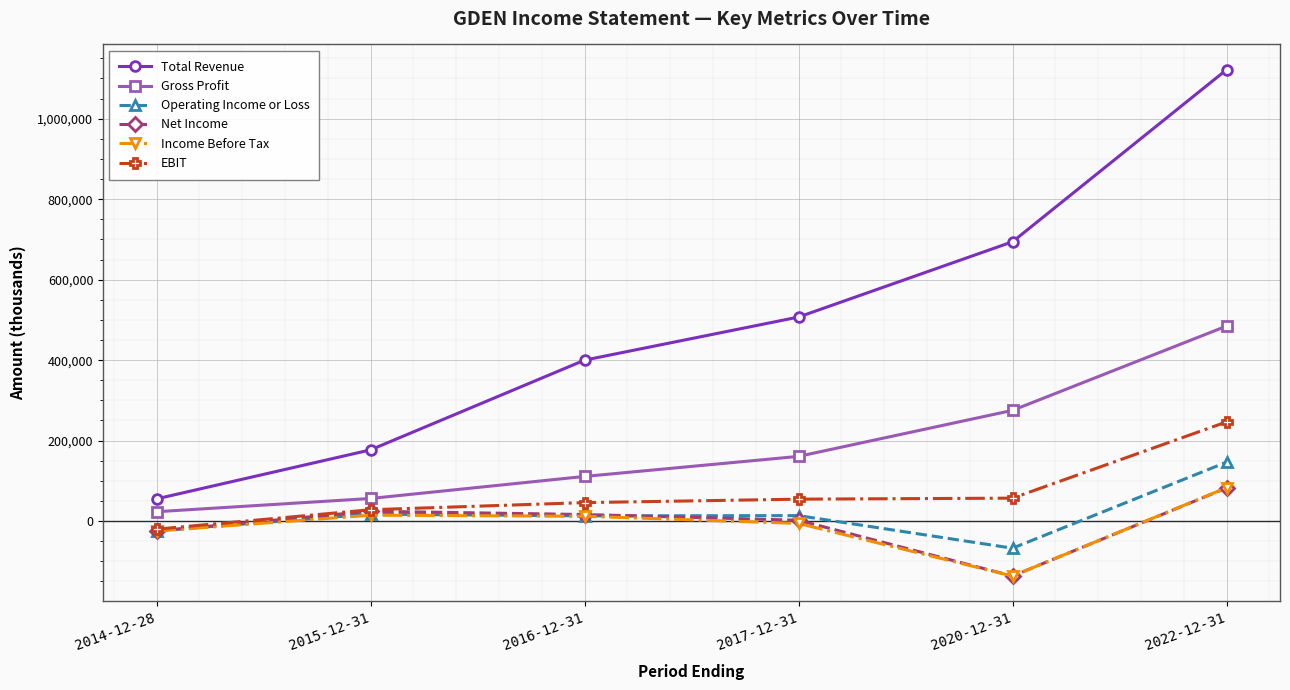

True or false: Gross Profit has more than 0 interior local peaks.

False